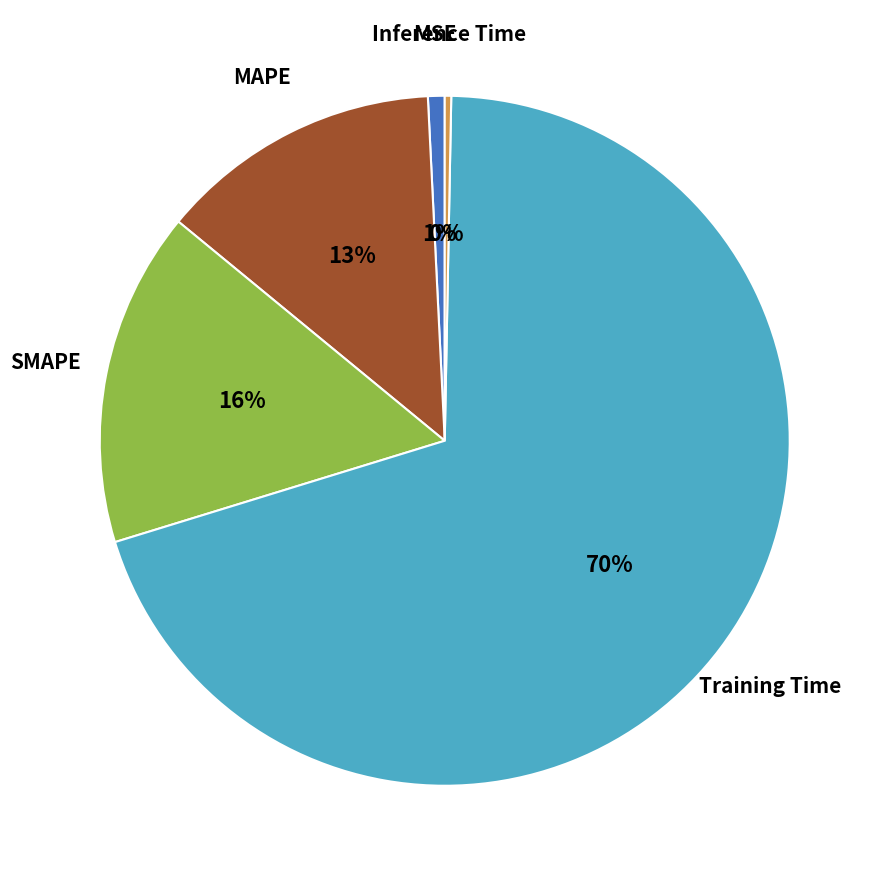

To the nearest percent, what is the average slice percentage?

20%